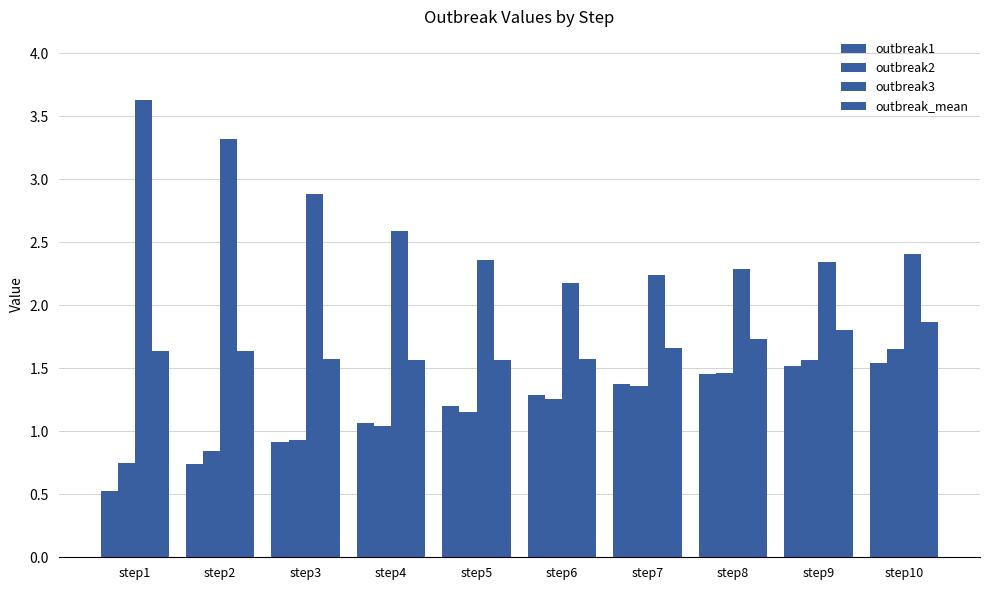

How many data points in outbreak1 are above 1?

7